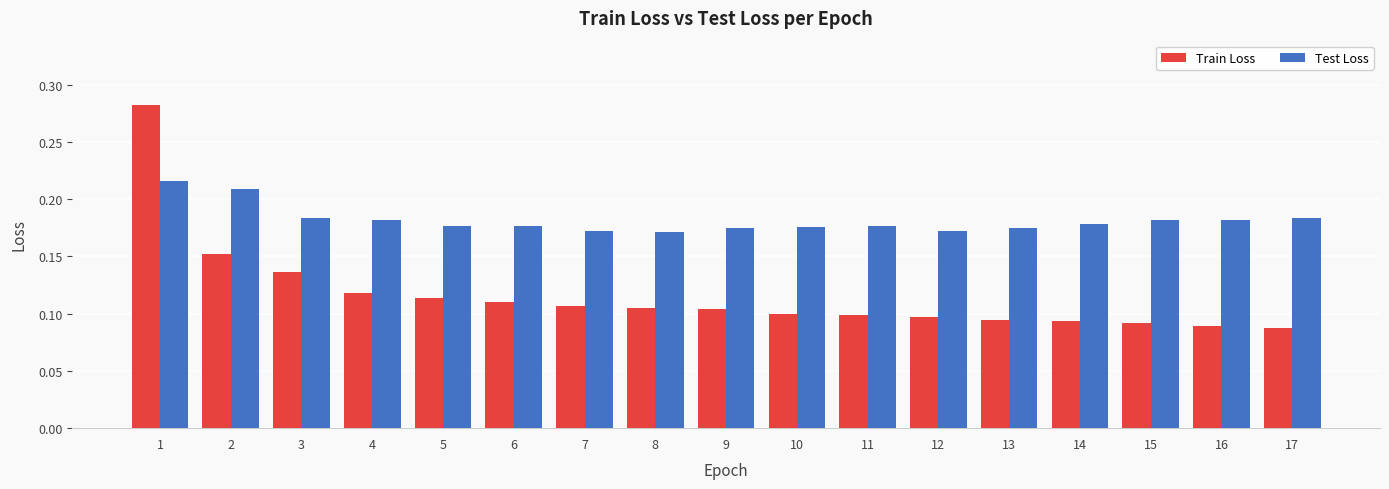

List the series in order of their peak value, highest first.

Train Loss, Test Loss